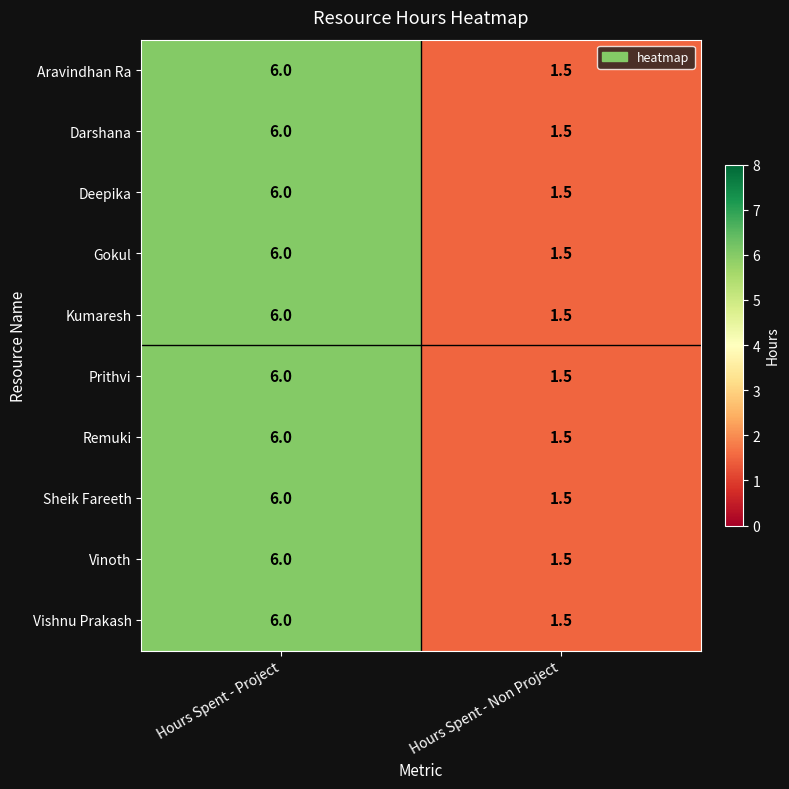

Is it true that Vishnu Prakash equals 1.4 at Hours Spent - Project?

False